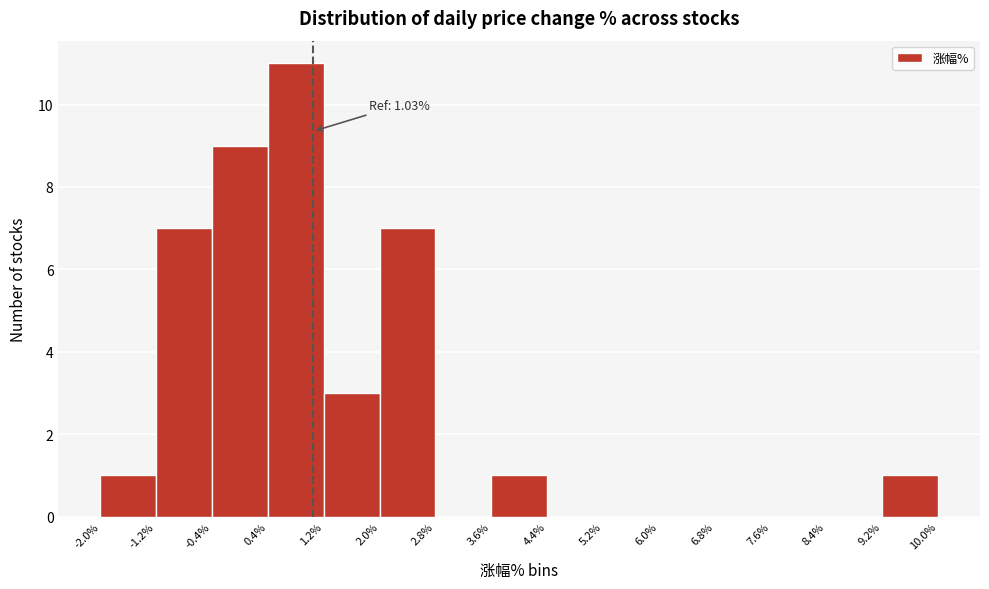

Which range on the x-axis has the tallest bar?

0.4% to 1.2%